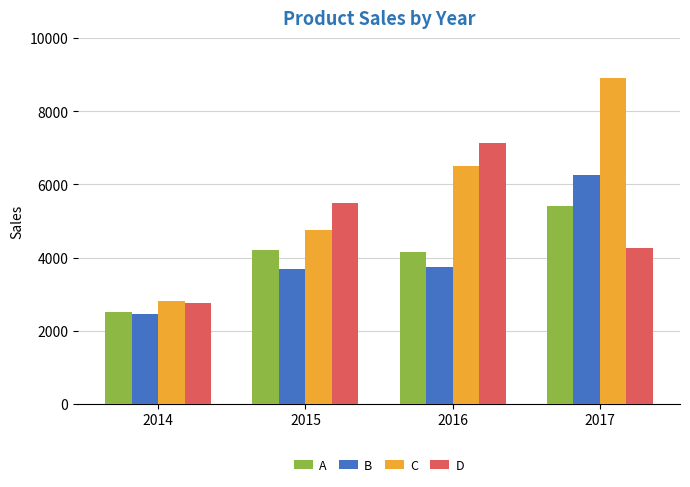

How many groups of bars are there?

4